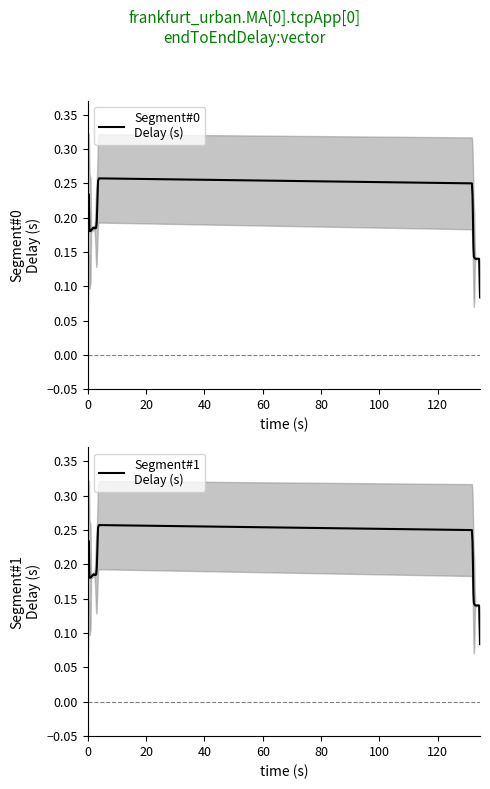

What is the minimum value shown in the chart?

0.1